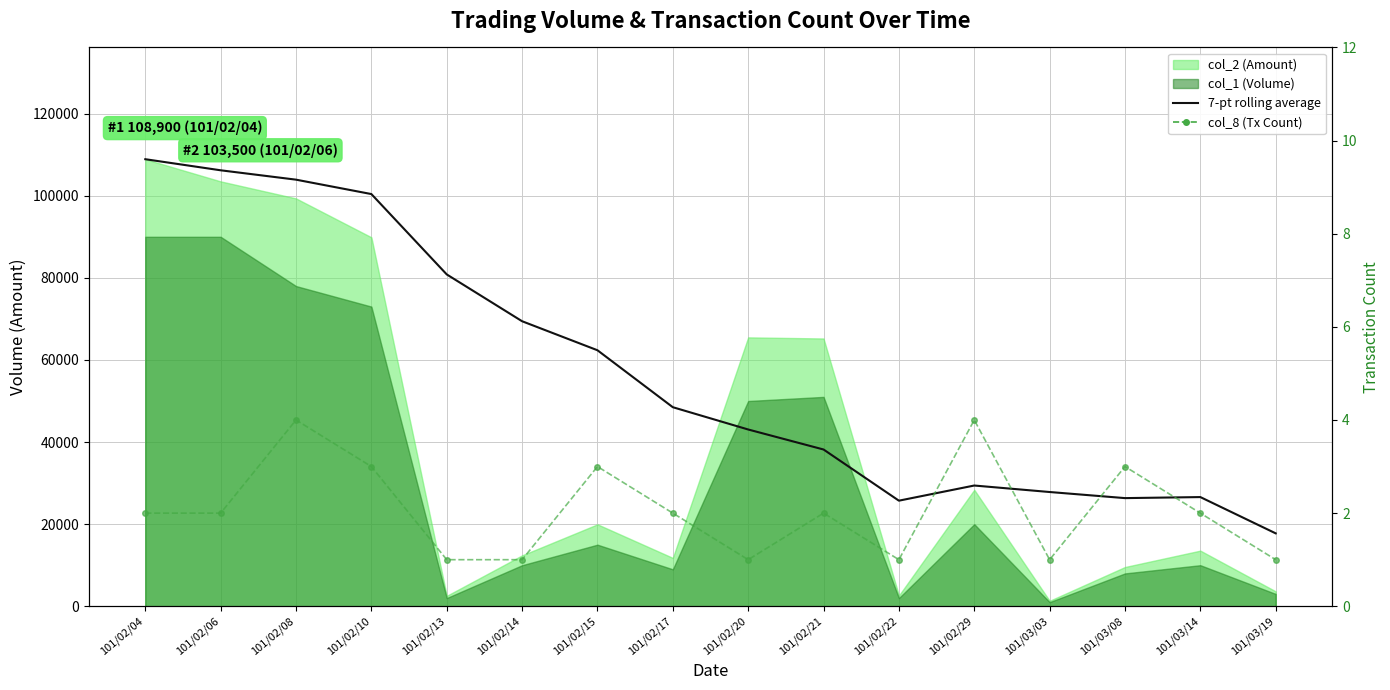

Which series has the largest range (max minus min)?

7-pt rolling average